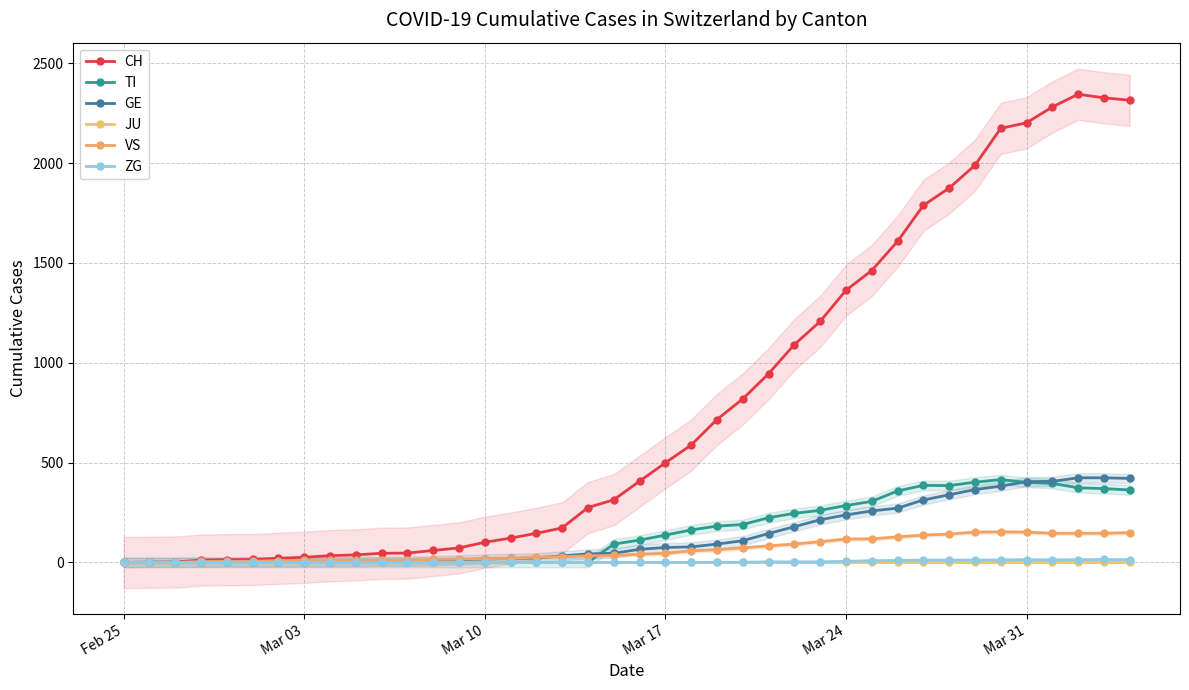

True or false: TI and ZG intersect in this chart.

False